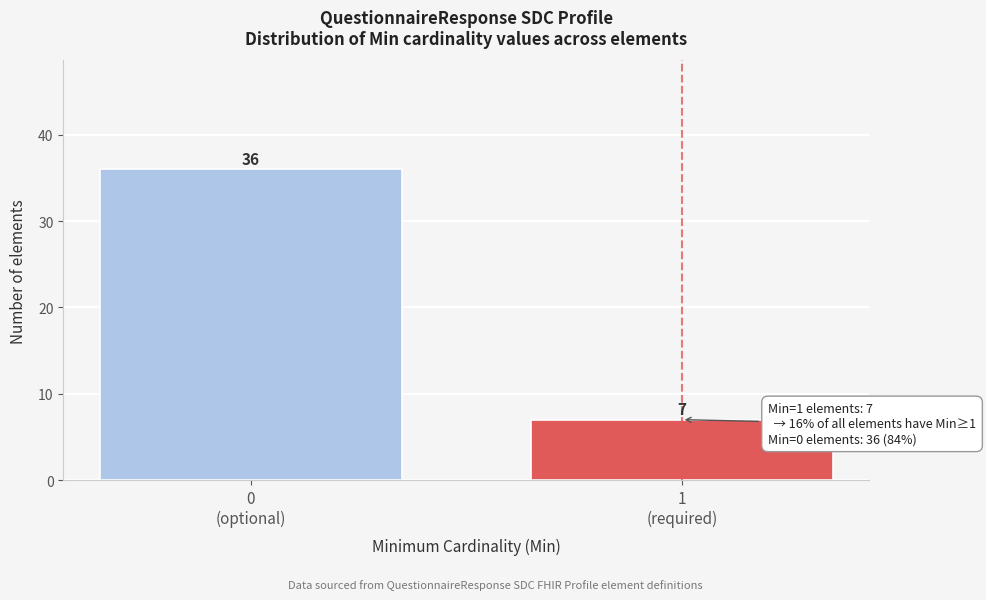

Reading left to right, what are all the values shown in this chart?

36	7